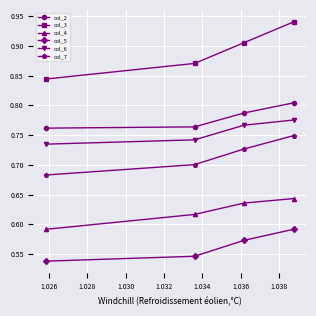

Count the col_4 values in the range 0 to 1.

4